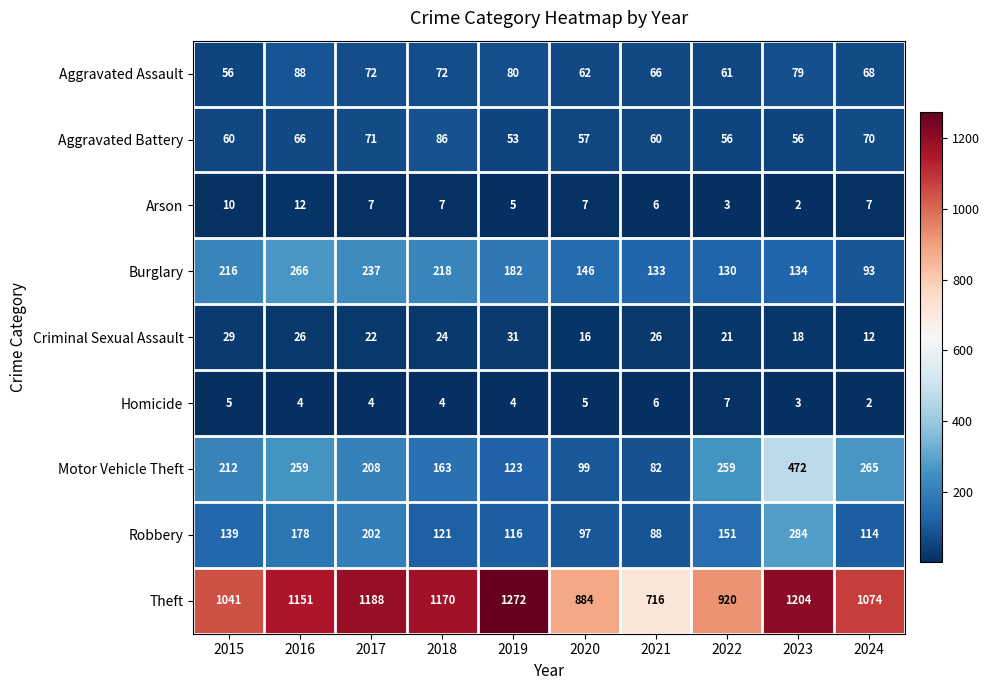

Rank the series at 2017 from highest to lowest value.

Theft, Burglary, Motor Vehicle Theft, Robbery, Aggravated Assault, Aggravated Battery, Criminal Sexual Assault, Arson, Homicide